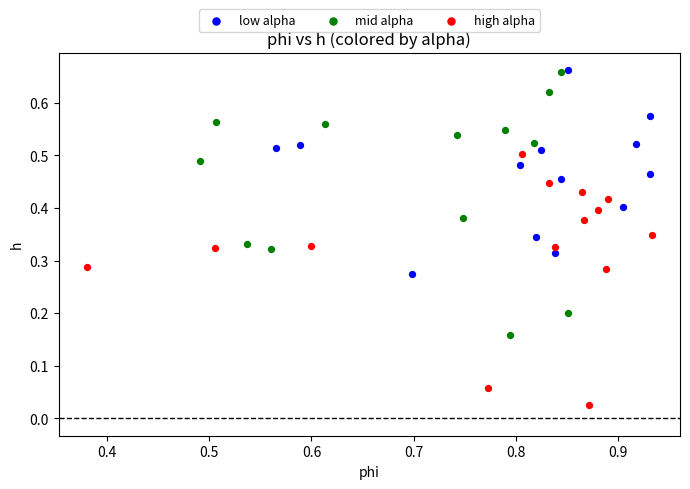

Which series reaches the minimum Y coordinate?

high alpha